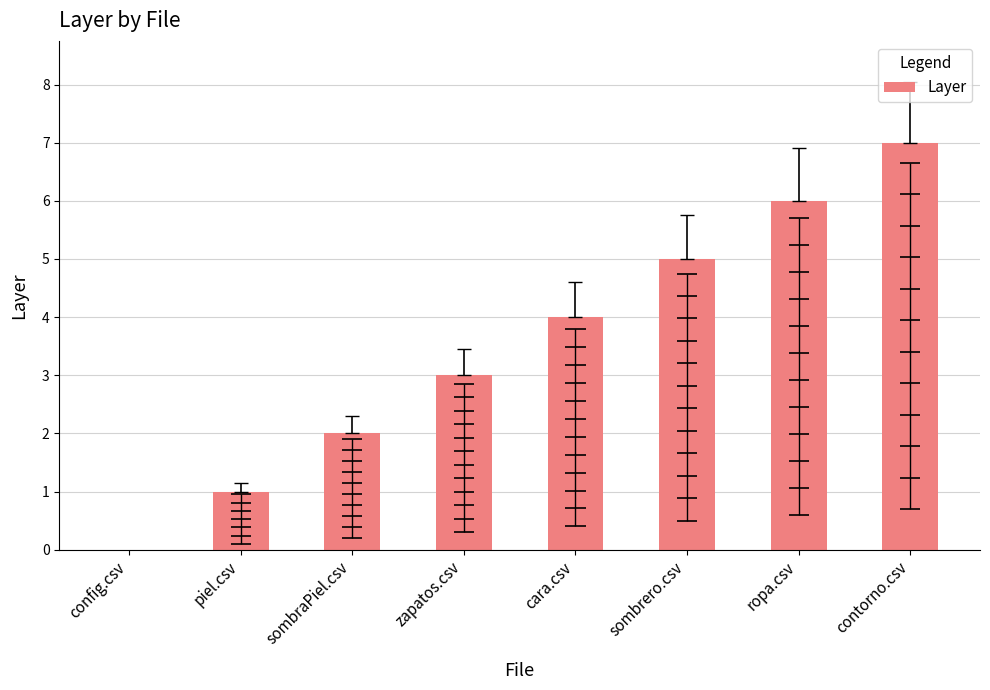

What is the difference between the maximum and minimum values?

7